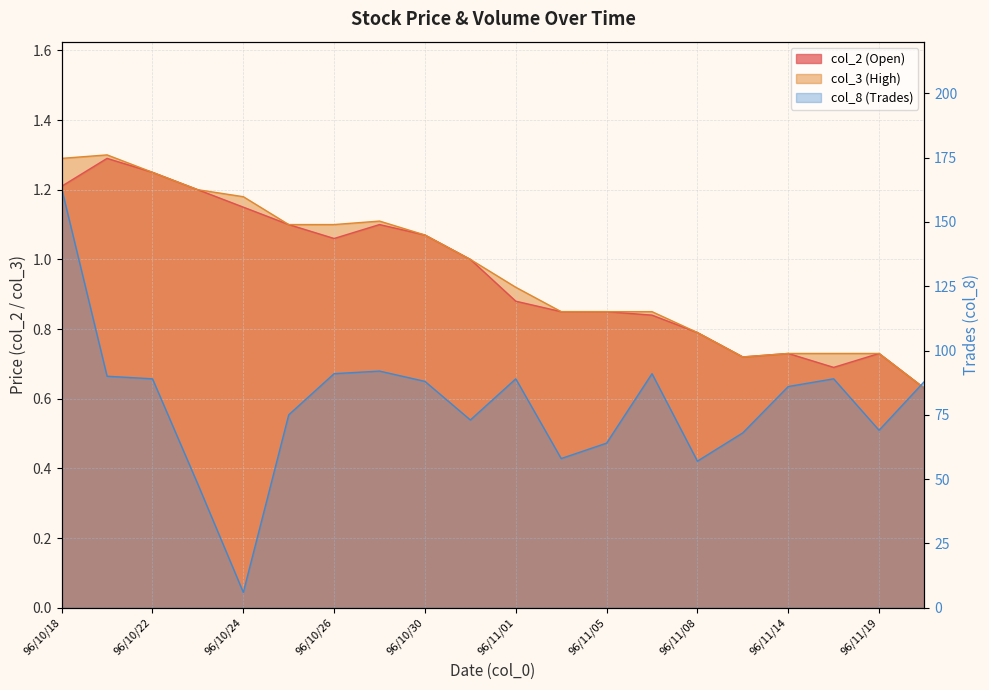

The value of col_3 (High) at 96/10/23 is 1.2. True or false?

True